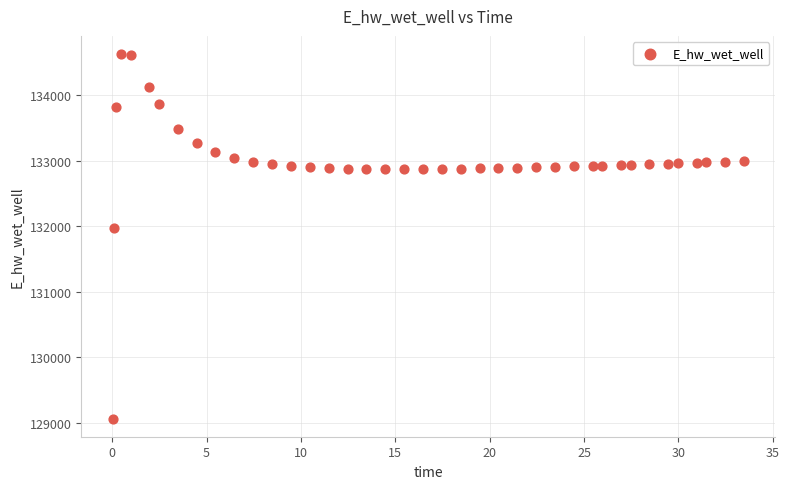

What is the range of Y values (max minus min)?

5556.2